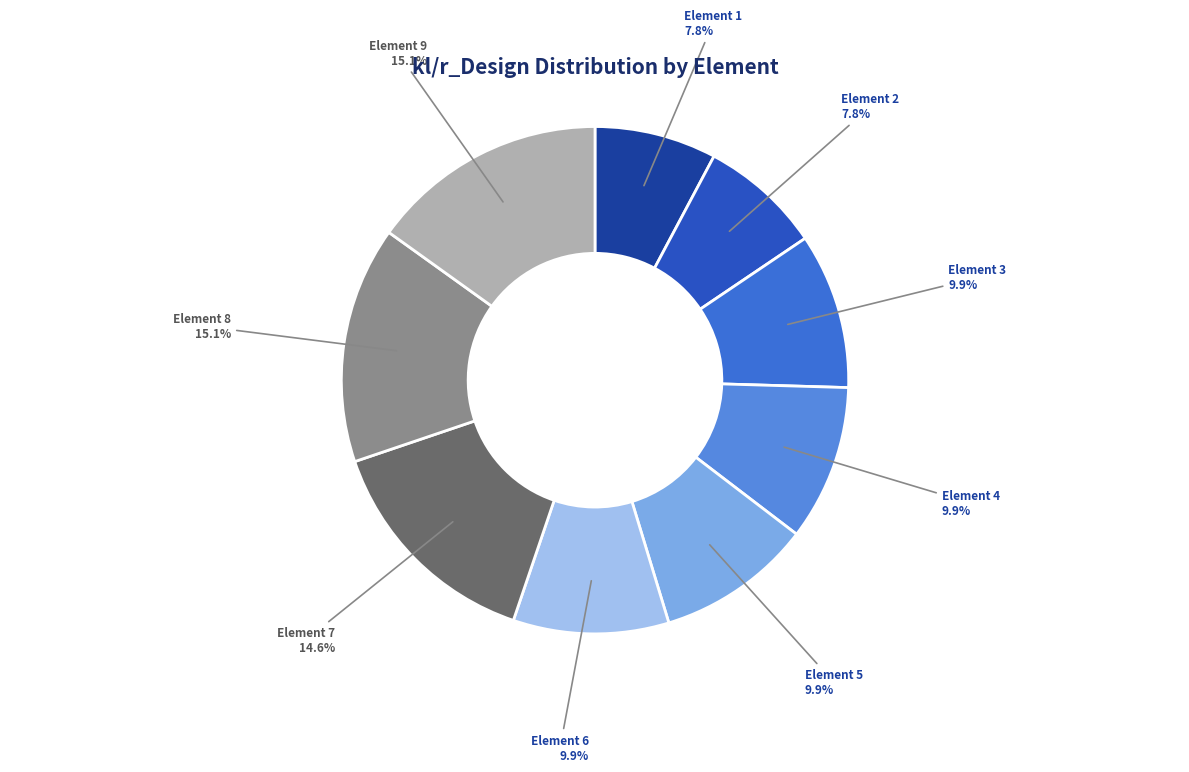

Which has a higher value, Element 9 or Element 1?

Element 9